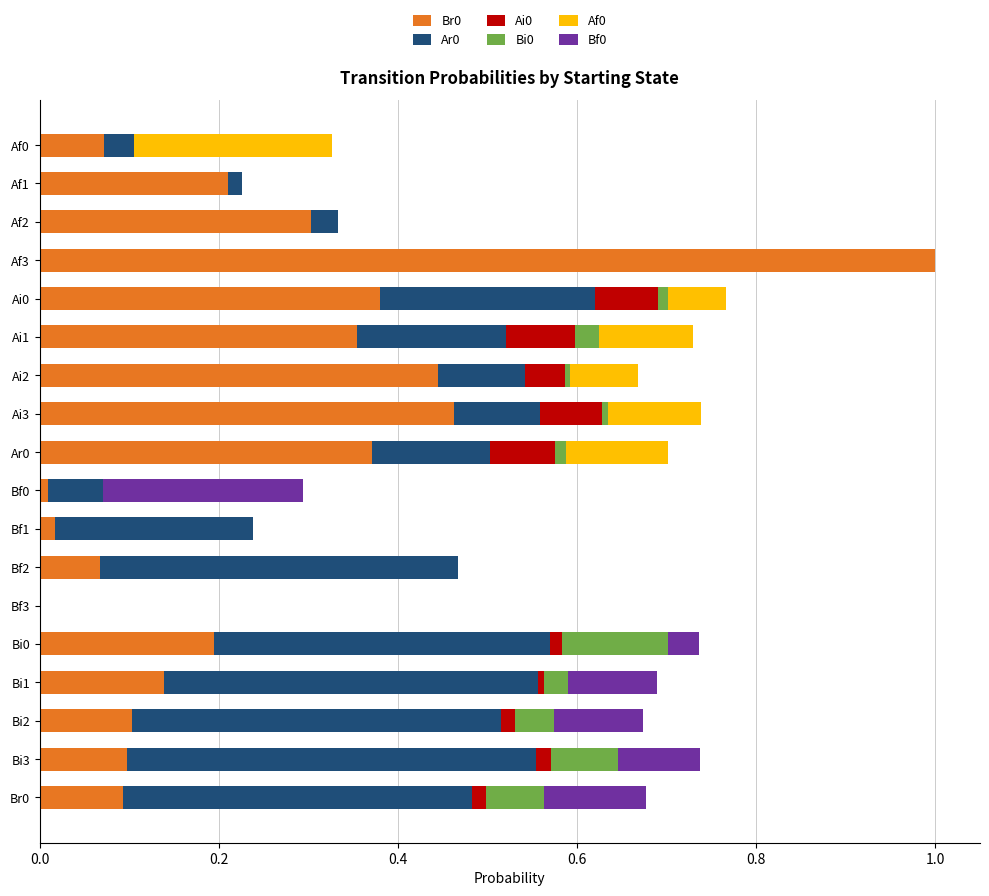

True or false: Br0 has a value of 0.4 at Ai2.

True